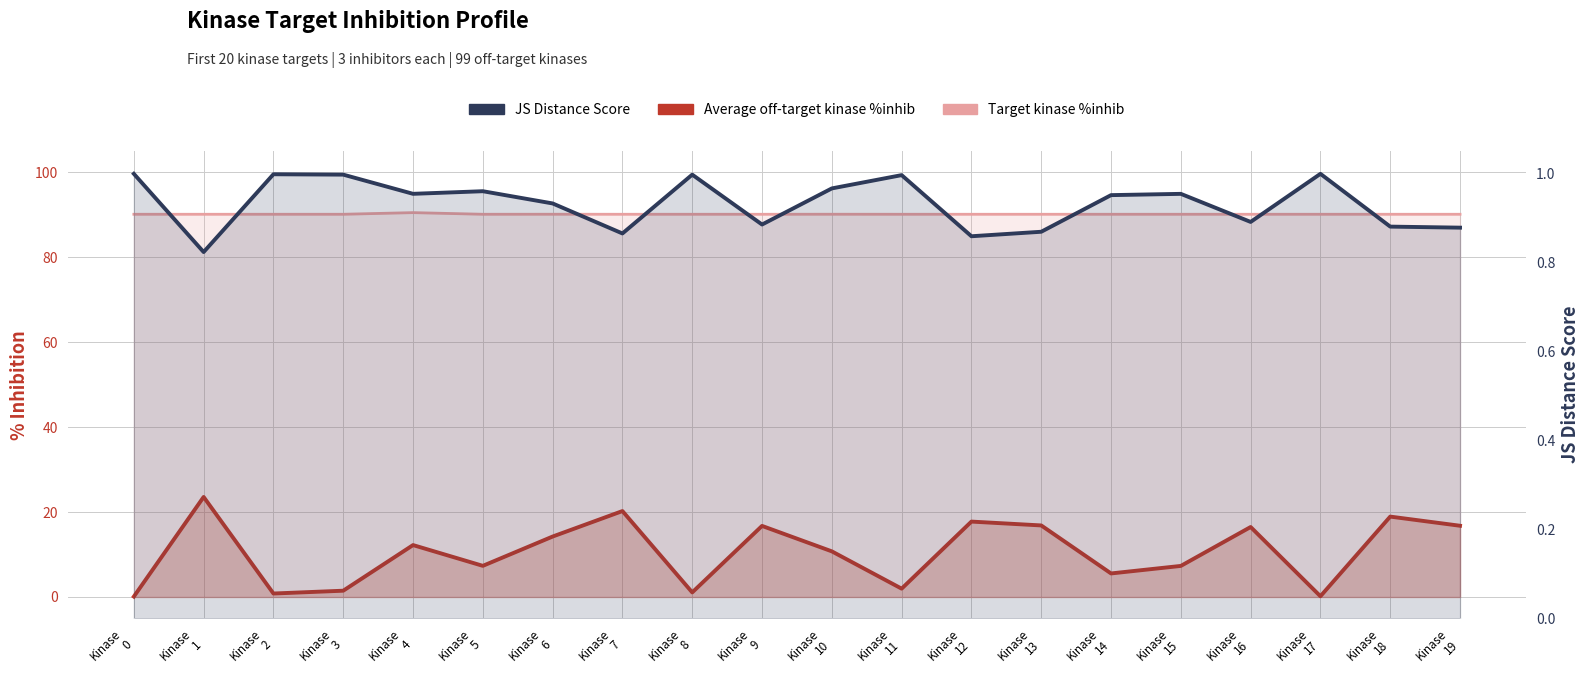

What is the total value across all series at Kinase
3?

92.6